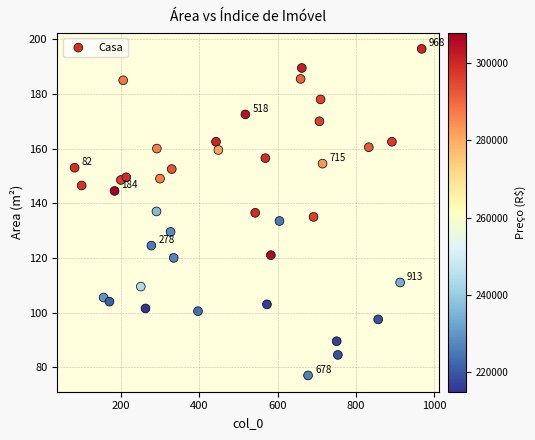

What is the range of Y values (max minus min)?

119.5